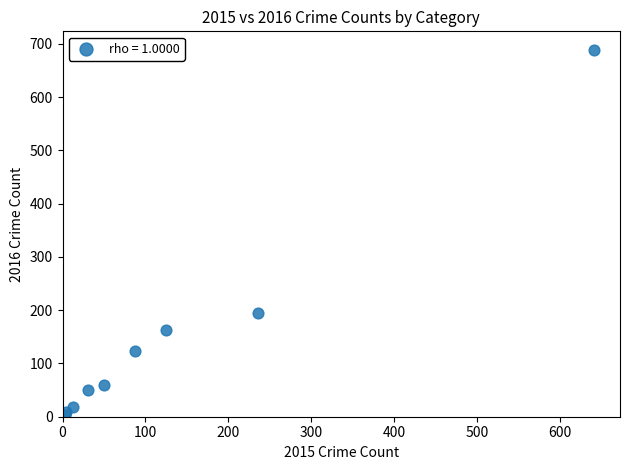

What Y value in the scatter plot is closest to 346?

194